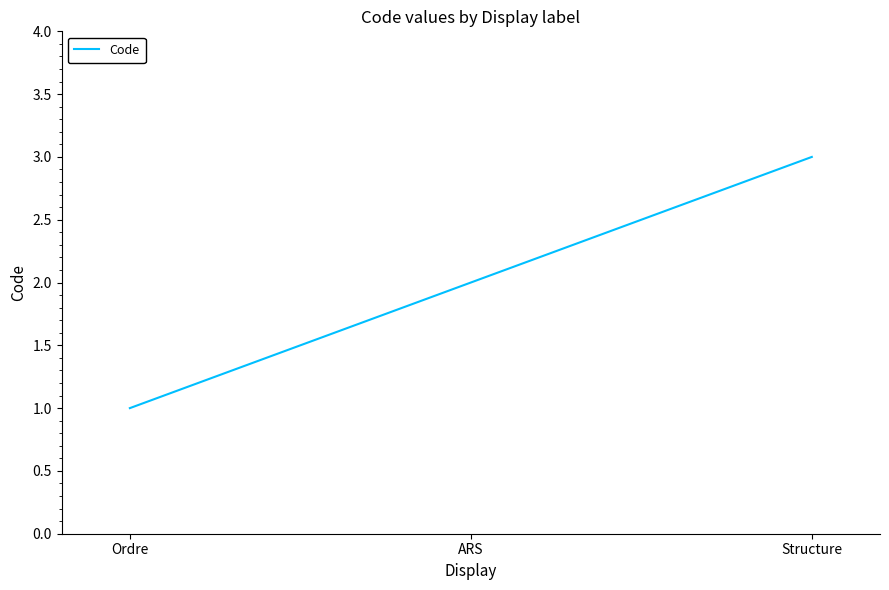

What is the difference between the maximum and minimum values?

2